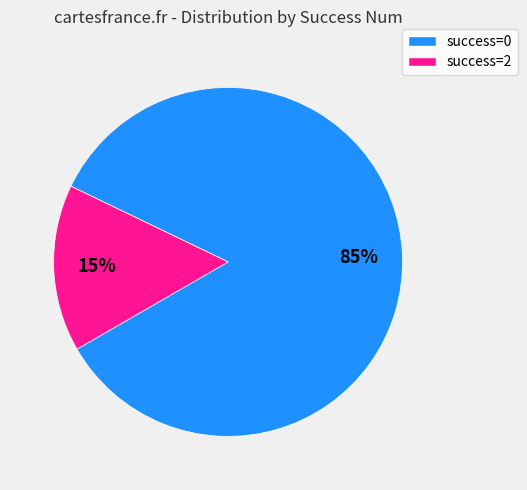

To the nearest percent, what portion does success=2 represent?

15%